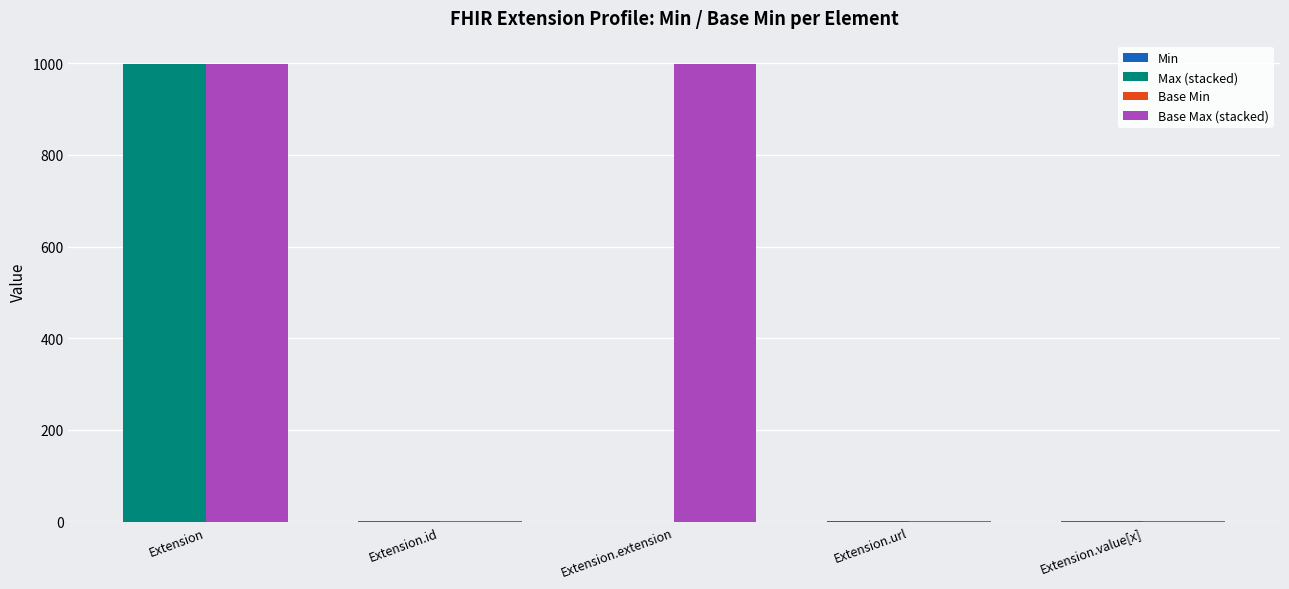

How many data points in Base Max (stacked) are less than 1?

1